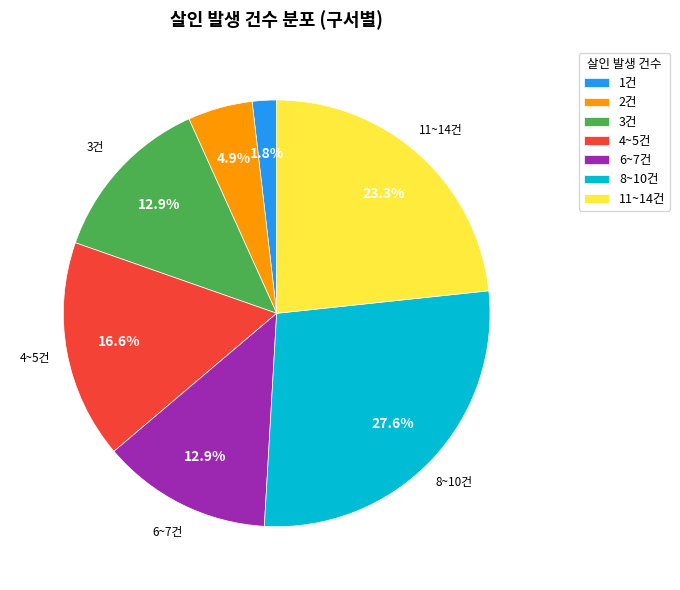

How many segments does this pie chart have?

7